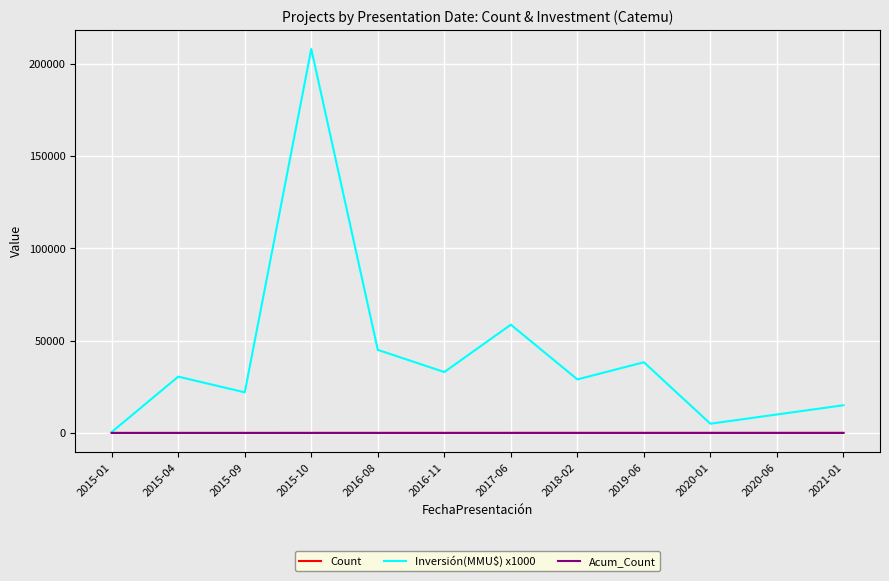

Which series has the largest total across all categories?

Inversión(MMU$) x1000